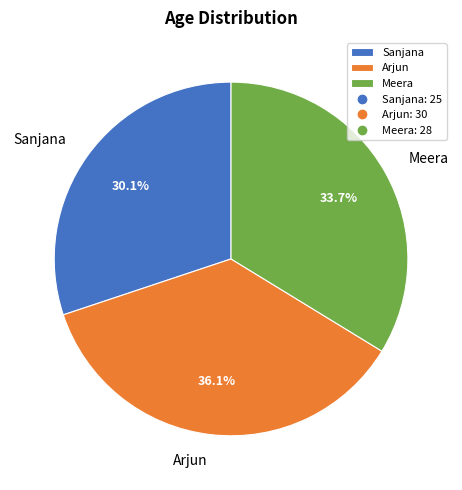

Is there any slice that represents more than half of the pie?

No